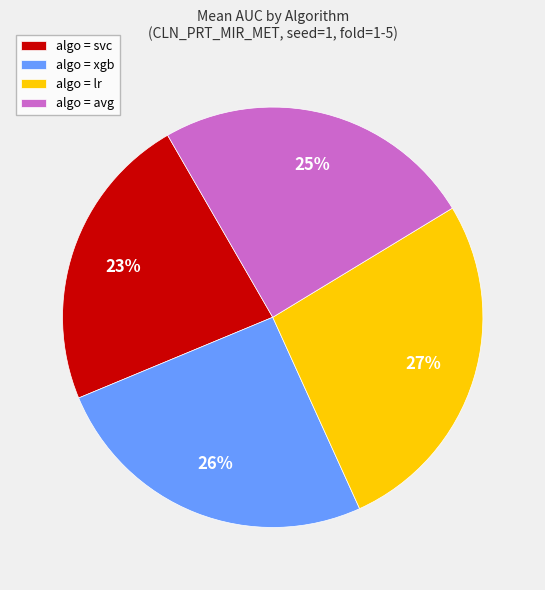

Between algo = xgb and algo = avg, which is larger?

algo = xgb